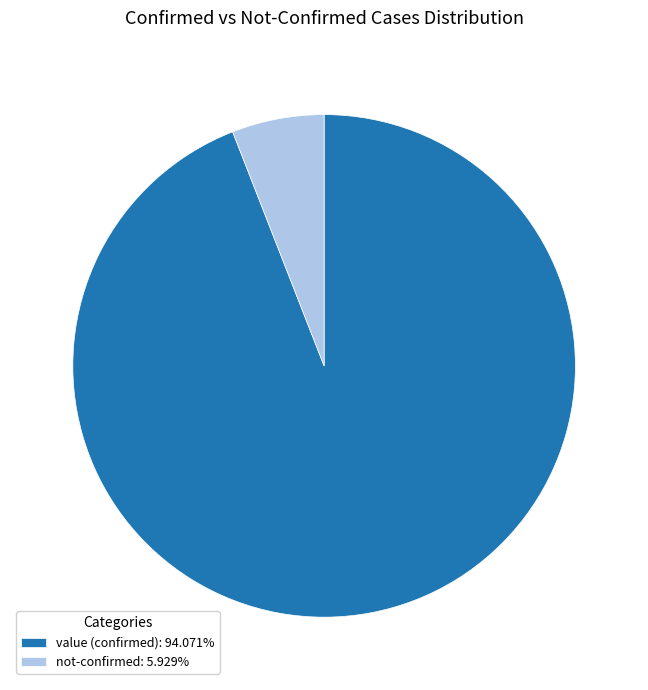

How many slices are in this pie chart?

2